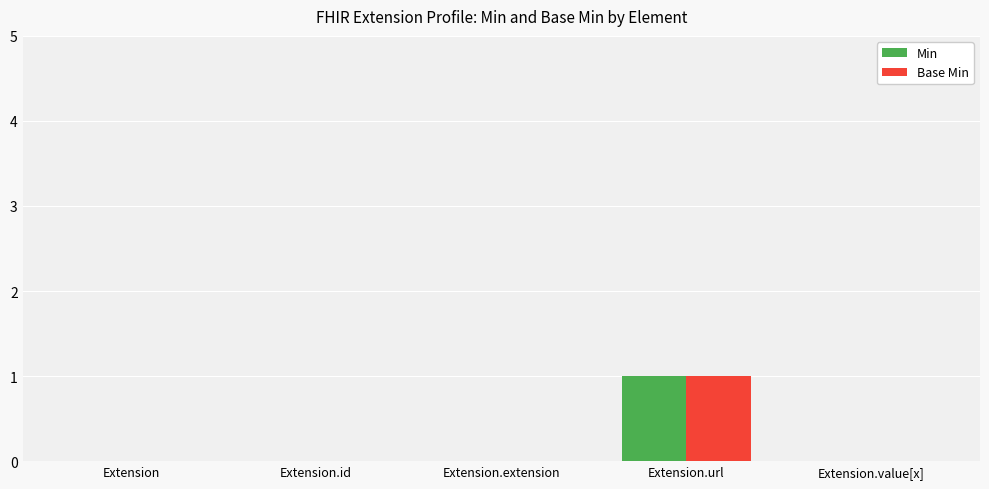

Are the bars horizontal?

No